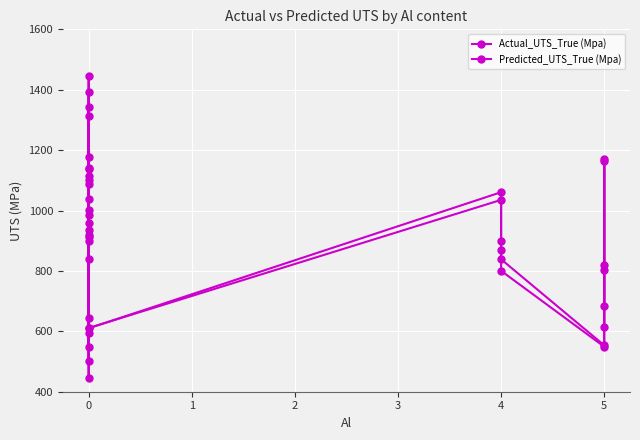

How many data points in Predicted_UTS_True (Mpa) are above 935?

10